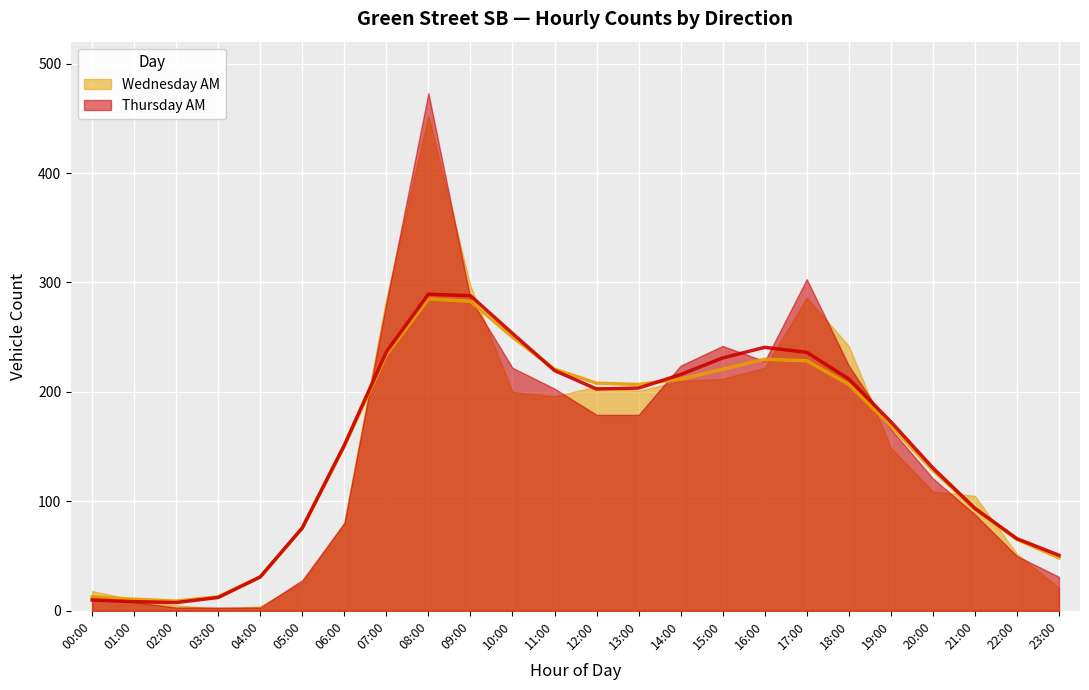

What is the label of the 18th point from the left?

17:00